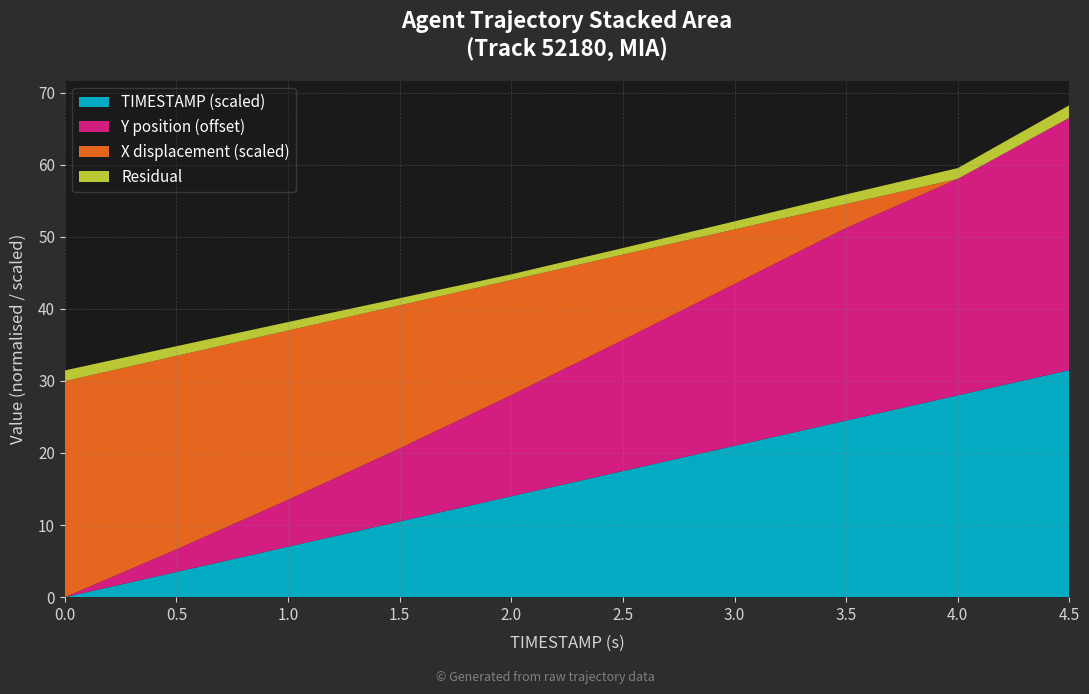

At which label is TIMESTAMP (scaled) closest to 15?

2.0